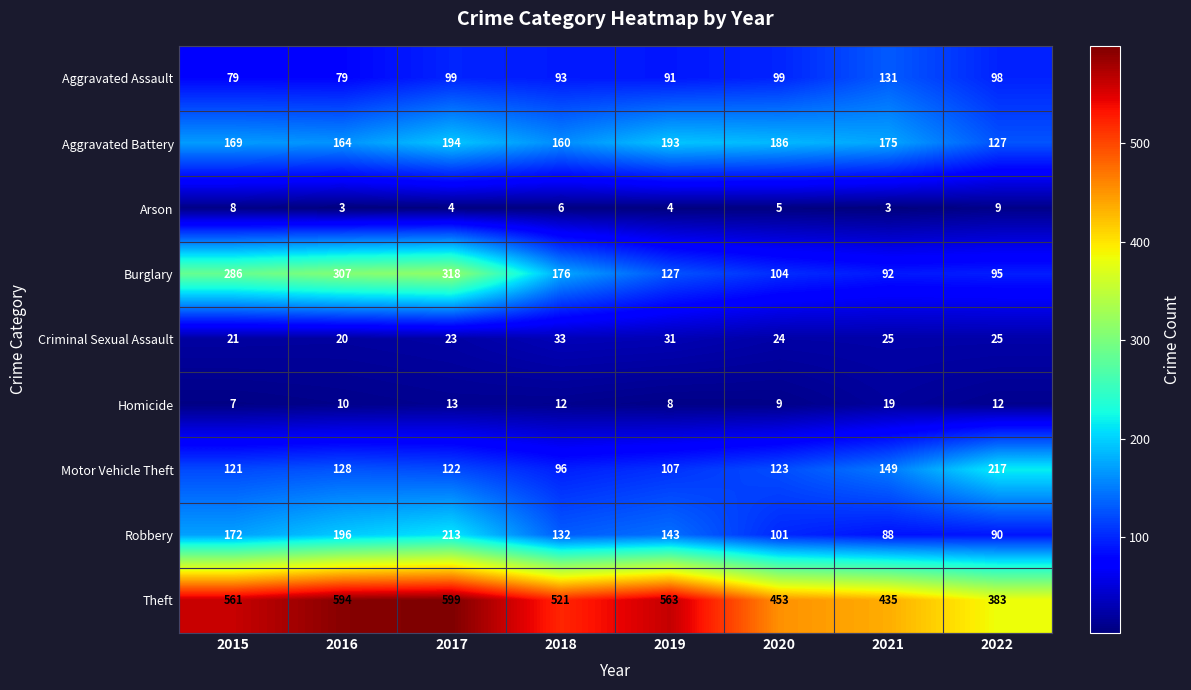

Which label corresponds to the largest value in the chart?

2017